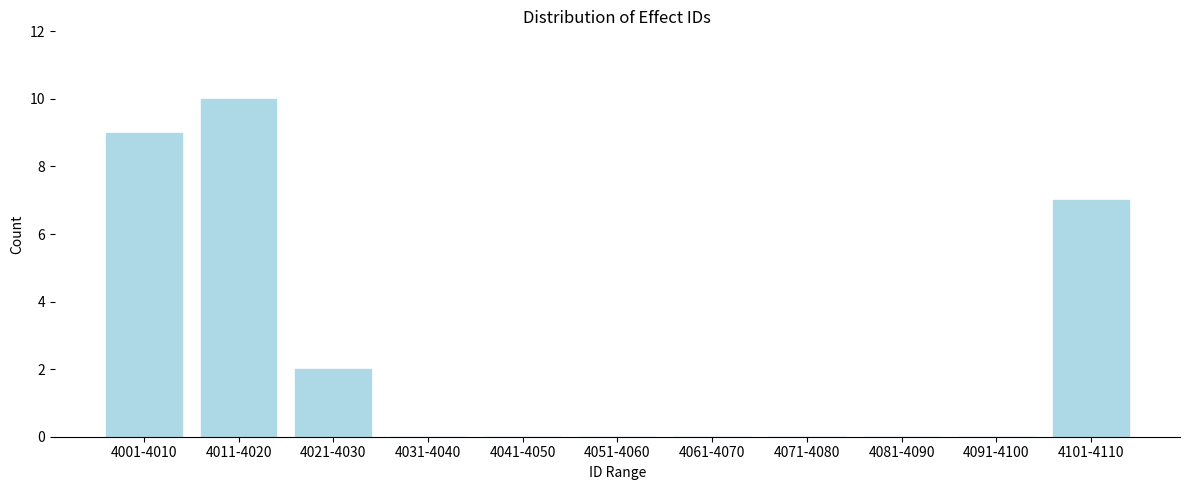

Reading left to right, what are all the values shown in this chart?

4001-4010=9	4011-4020=10	4021-4030=2	4031-4040=0	4041-4050=0	4051-4060=0	4061-4070=0	4071-4080=0	4081-4090=0	4091-4100=0	4101-4110=7